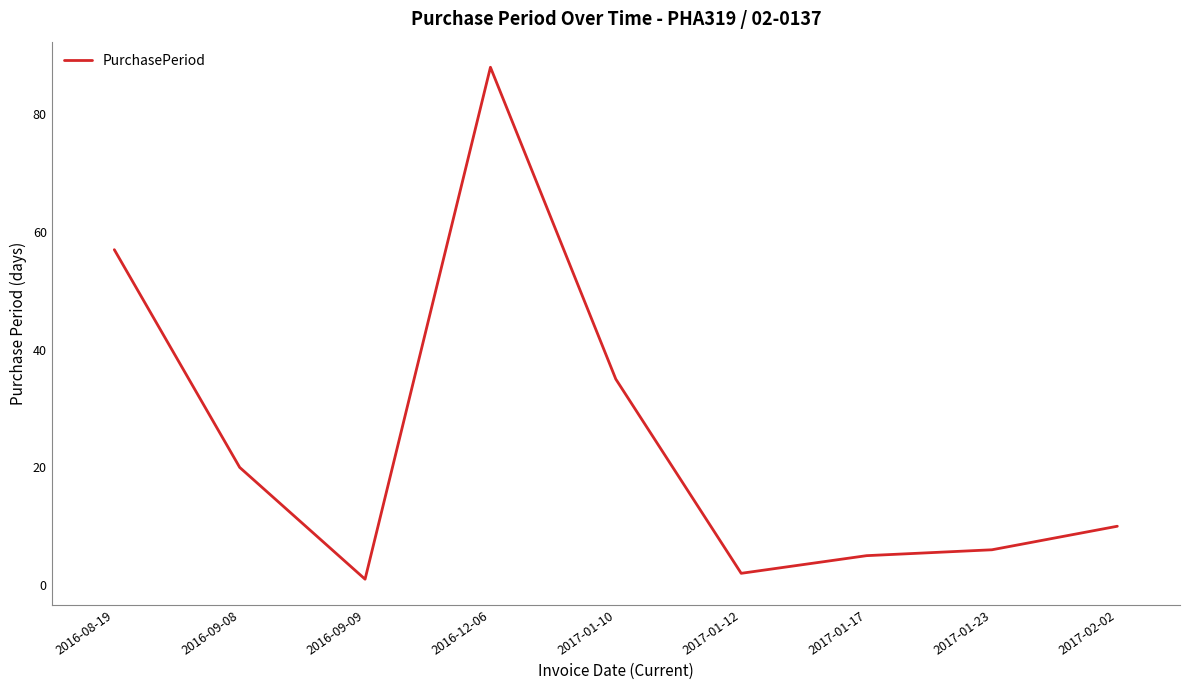

What is the change in value from 2017-01-10 to 2017-01-17?

-30